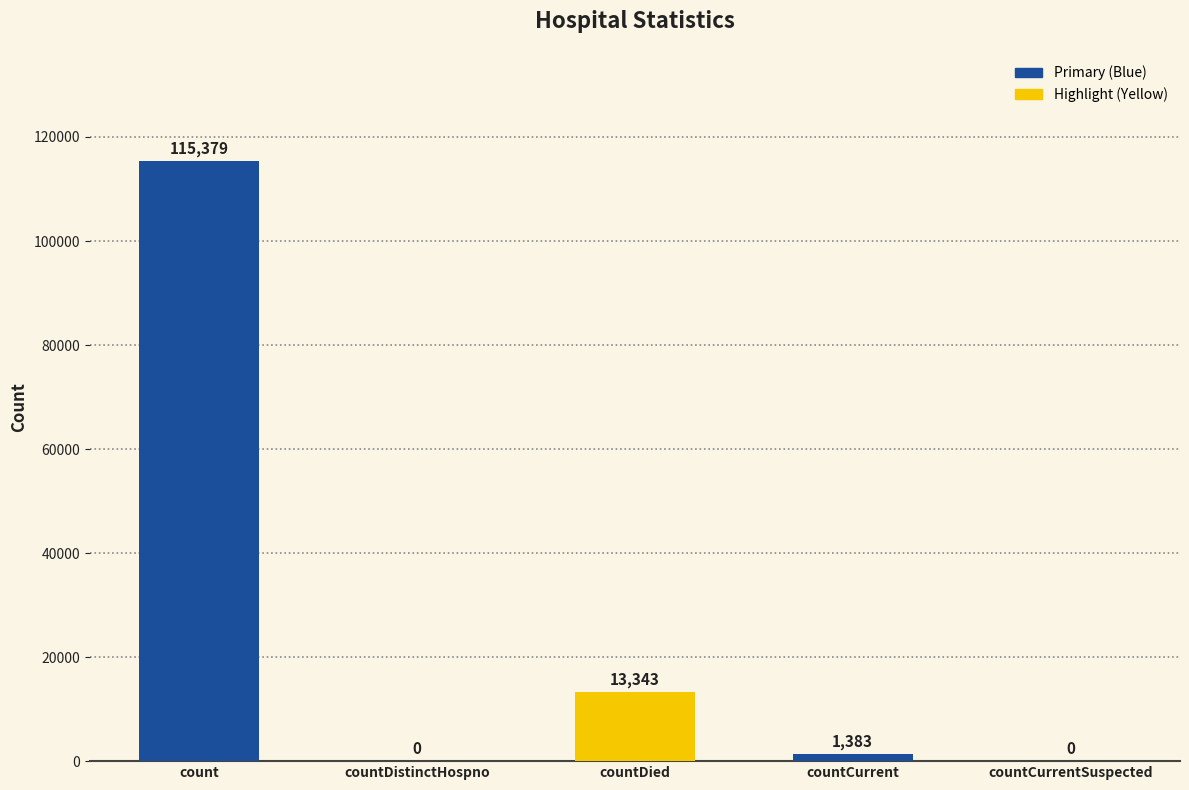

What is the difference between the second highest and second lowest values?

13343